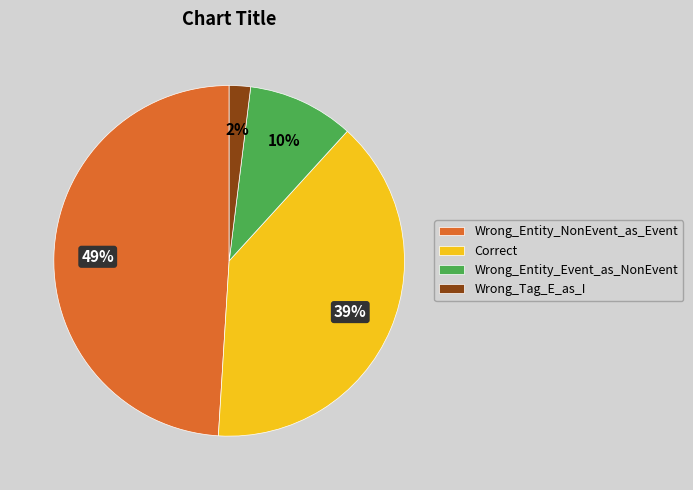

Is there any slice that represents more than half of the pie?

No